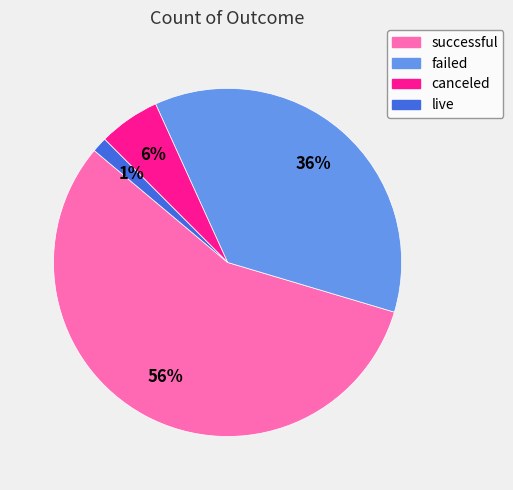

Combined, do successful and canceled account for over 50%?

Yes